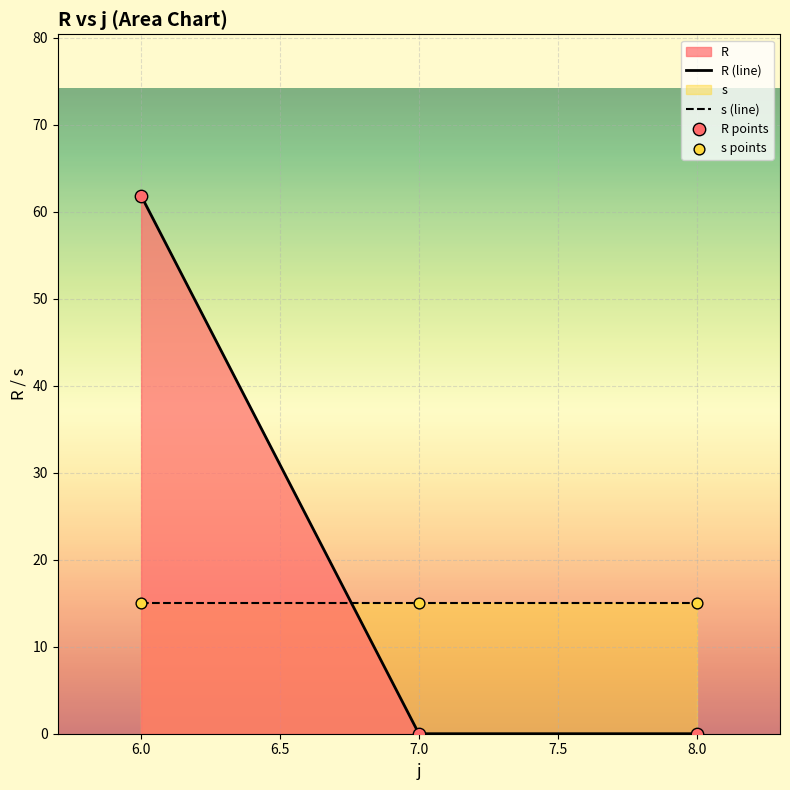

At how many categories does at least one series exceed 3?

3